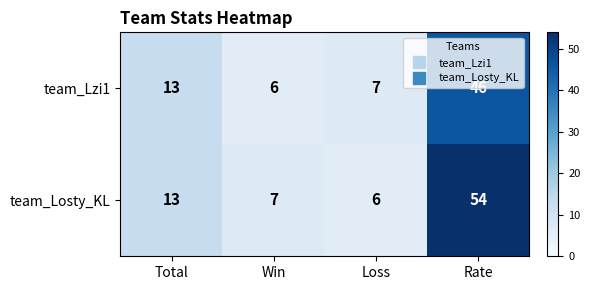

Is the value of team_Lzi1 at Rate greater than the value of team_Losty_KL at Rate?

No